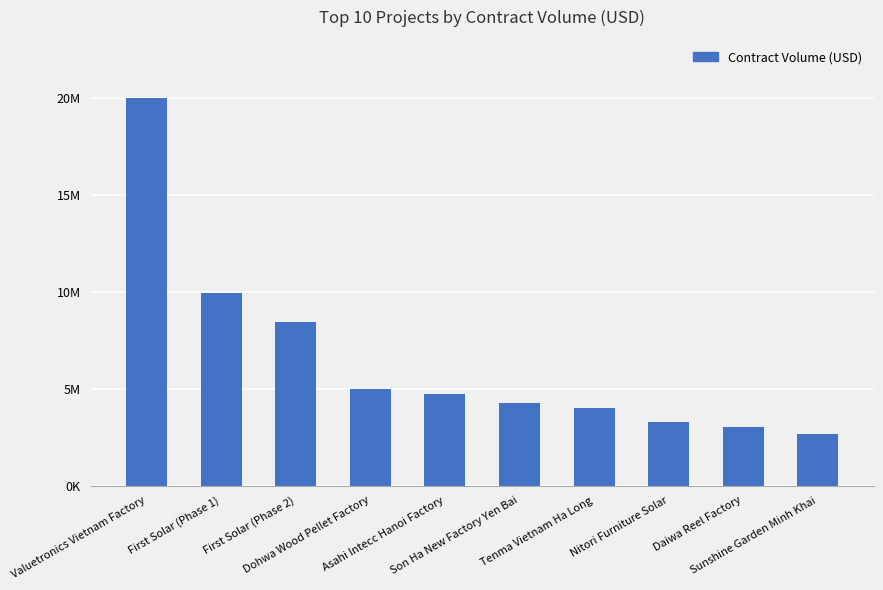

How many values are below 4702000?

5